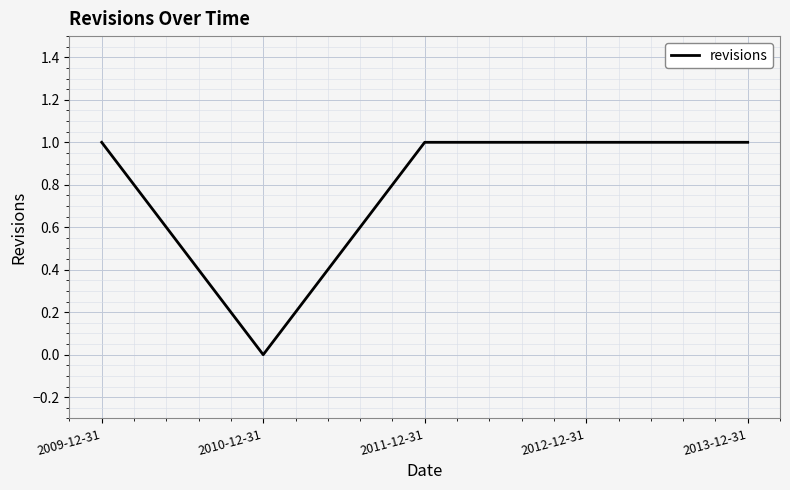

Does the chart display data point markers on the line(s)?

No